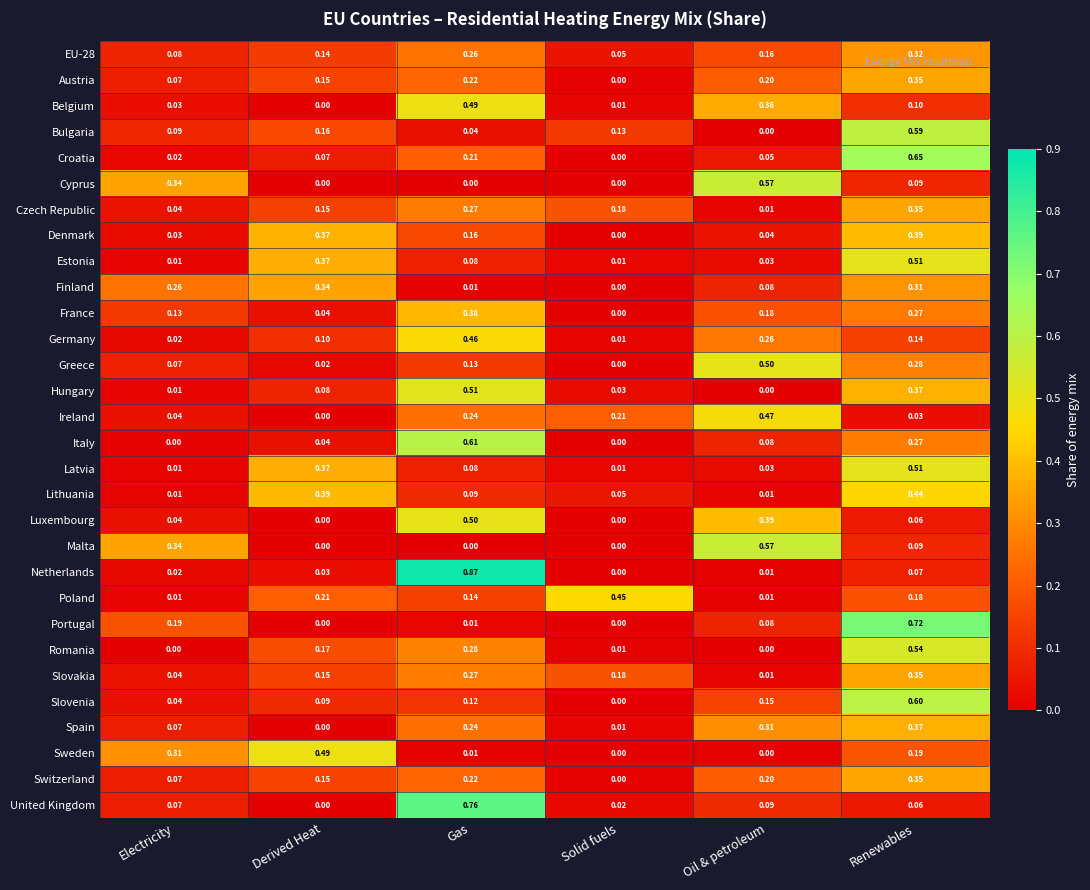

List the labels in order of Greece value, smallest first.

Solid fuels, Derived Heat, Electricity, Gas, Renewables, Oil & petroleum